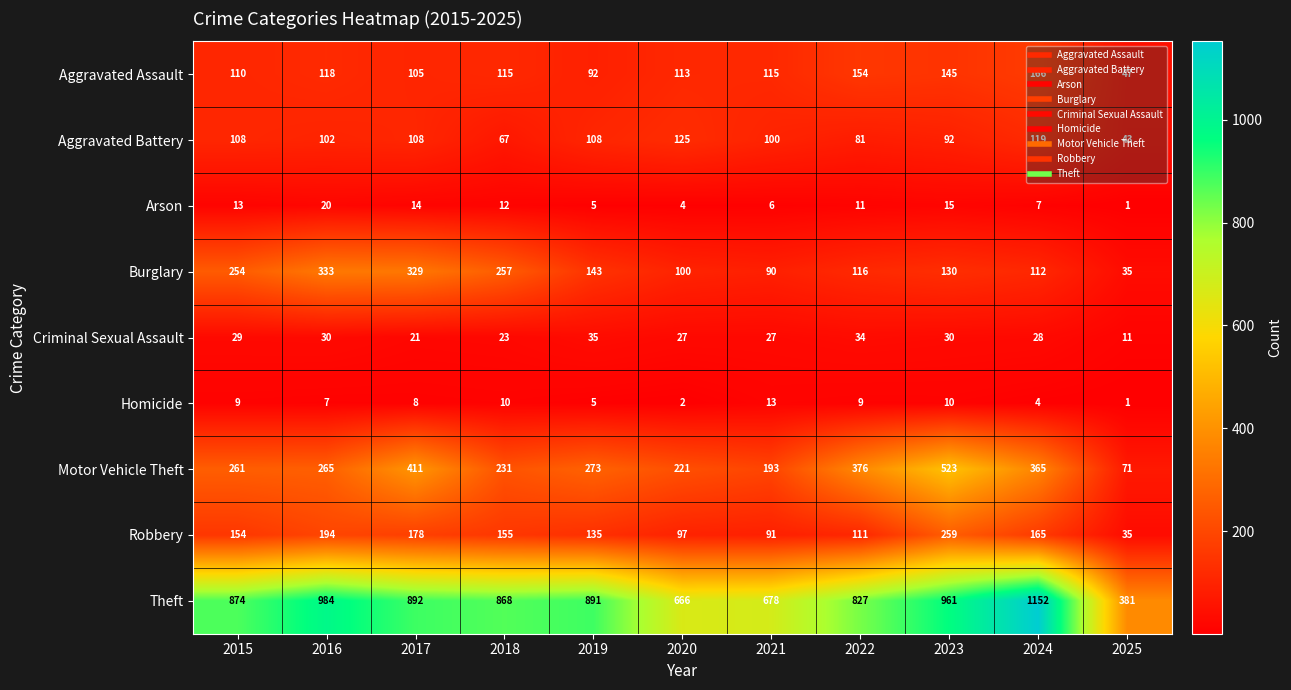

At which category is the sum across all series the highest?

2023